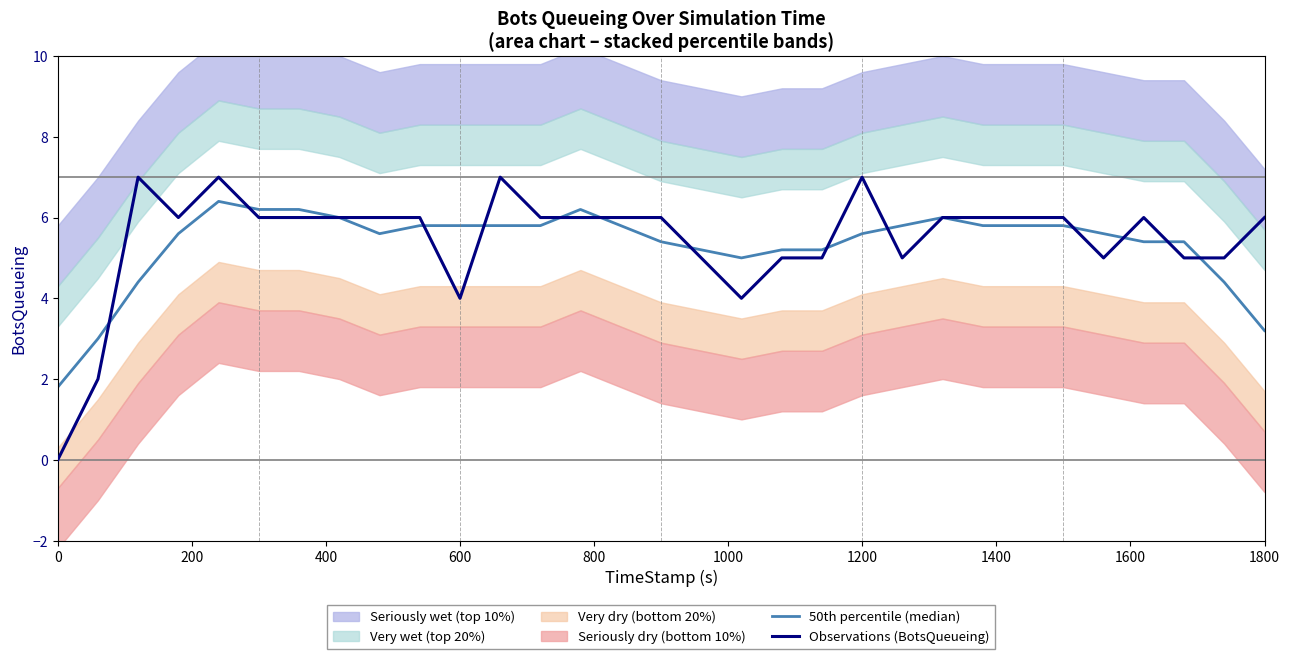

What is the sum of all 50th percentile (median) values?

165.2